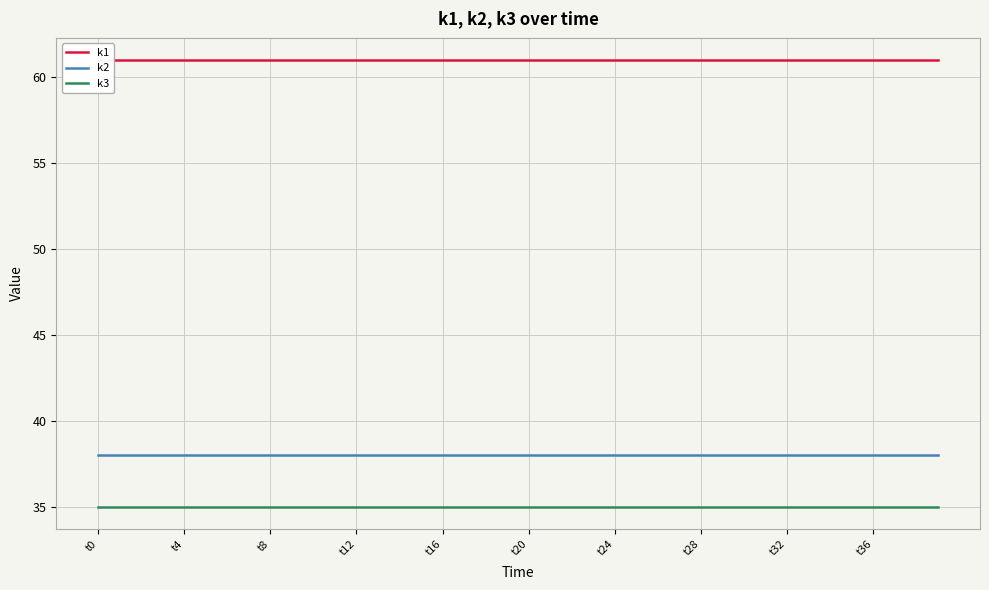

True or false: k3 has a value of 35 at t32.

True